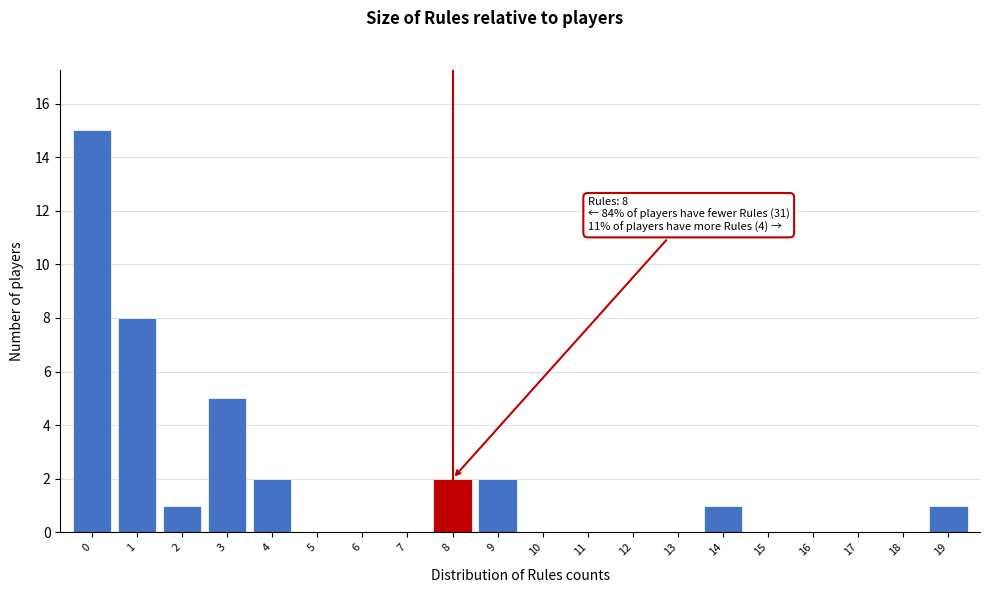

Reading left to right, transcribe all the data shown in this chart.

0=15	1=8	2=1	3=5	4=2	5=0	6=0	7=0	8=2	9=2	10=0	11=0	12=0	13=0	14=1	15=0	16=0	17=0	18=0	19=1